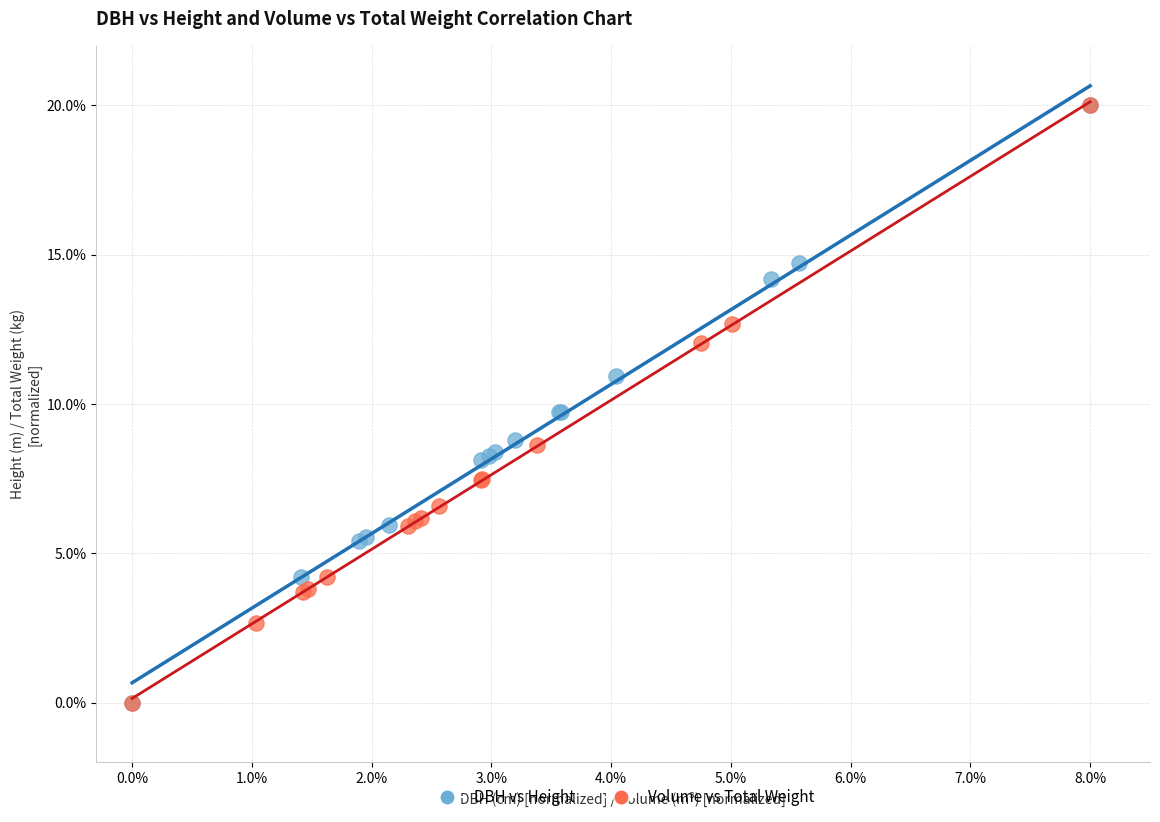

What are all the series names shown in the legend?

DBH vs Height, Volume vs Total Weight